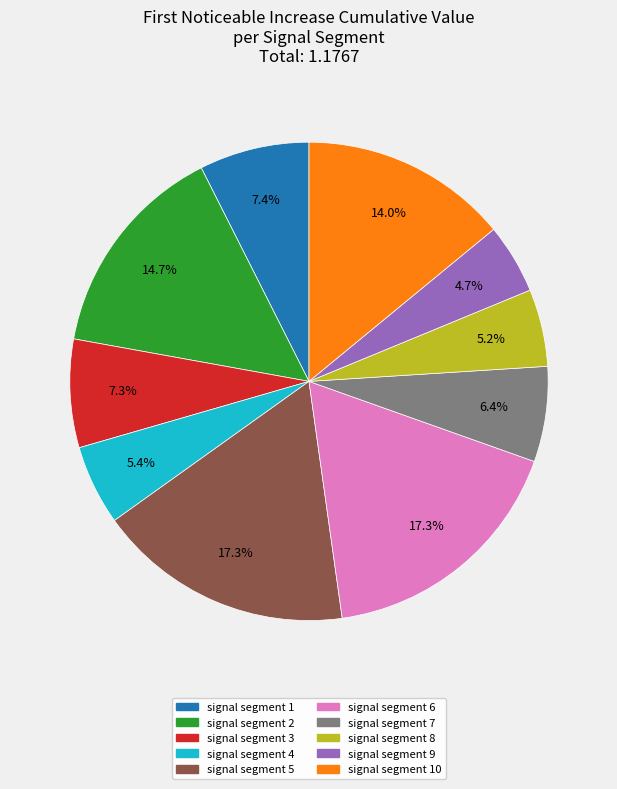

Is there a majority slice in this chart?

No